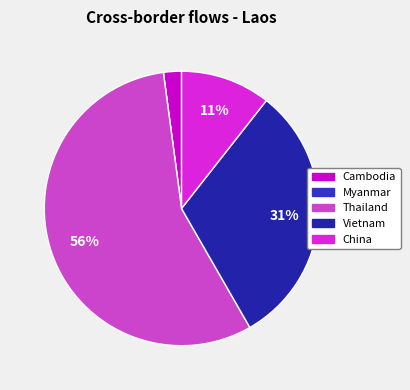

Do China and Cambodia together represent more than half of the pie?

No